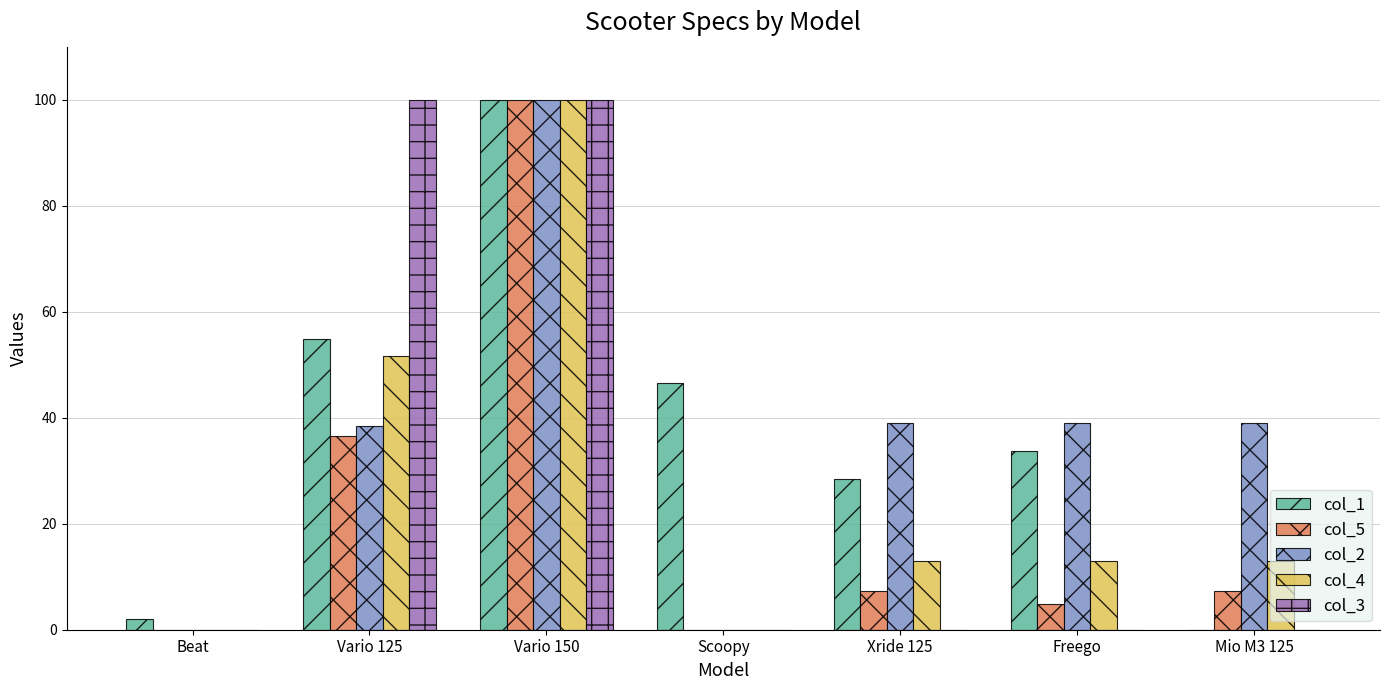

How many groups of bars are there?

7